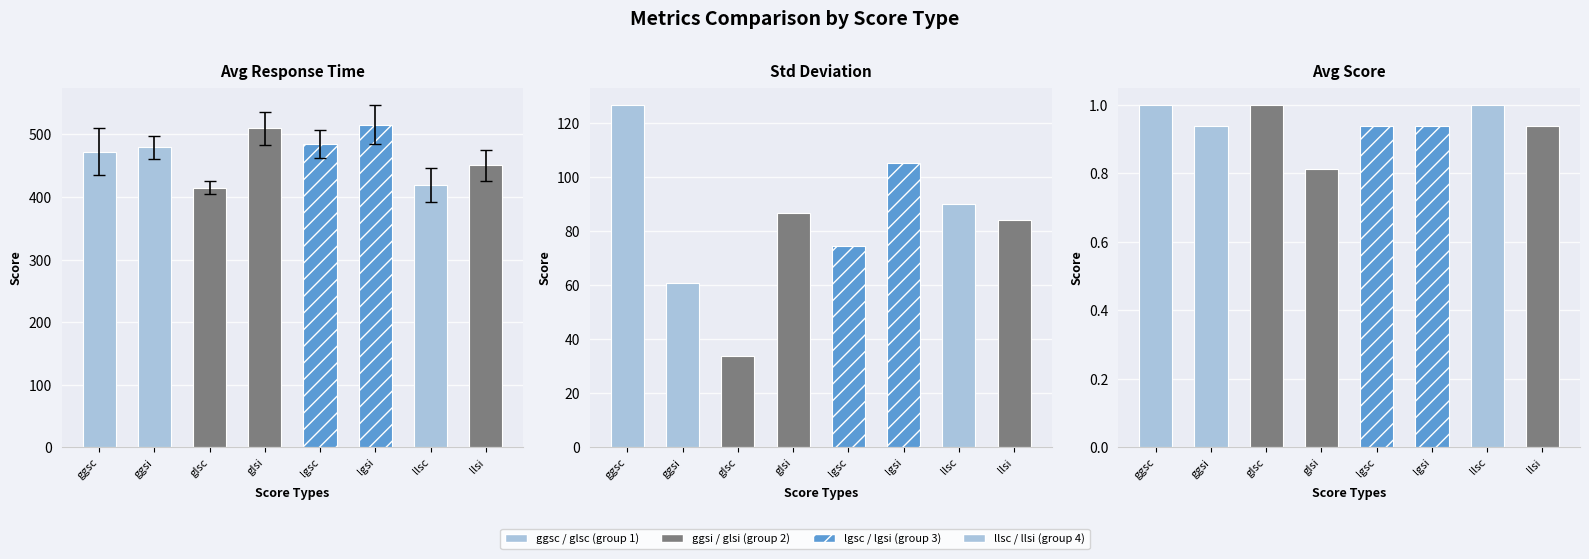

What is the sum of all SCor values?

7.6